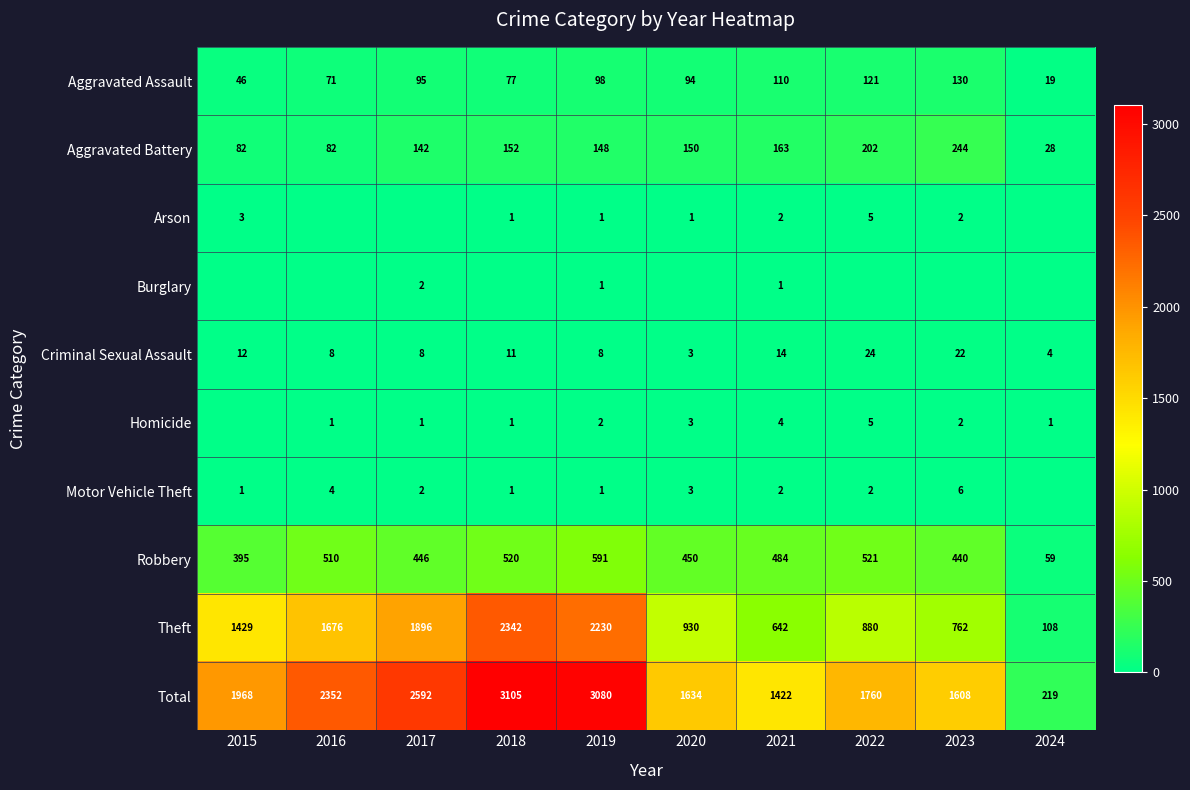

What is the approximate value of Total at 2017, to the nearest 10?

2590